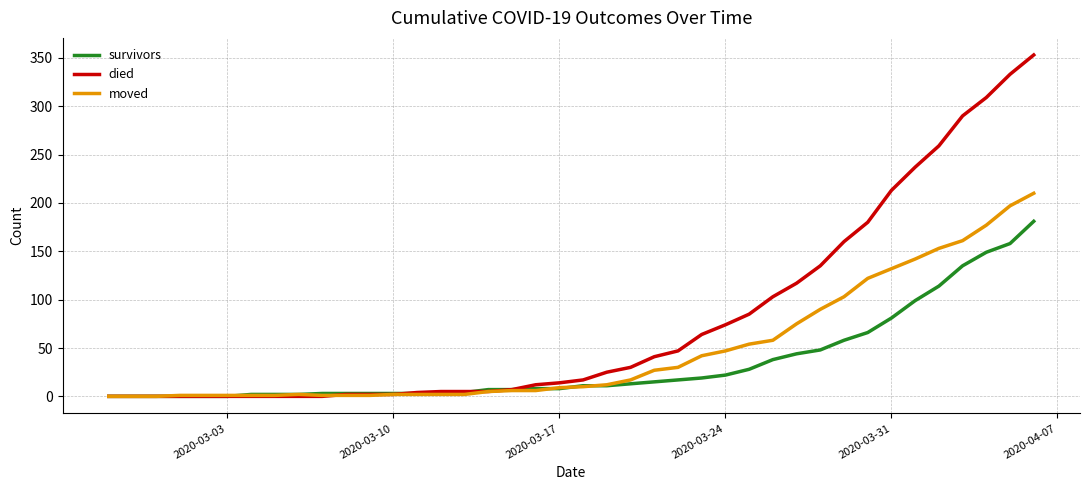

Which series has the largest range (max minus min)?

died